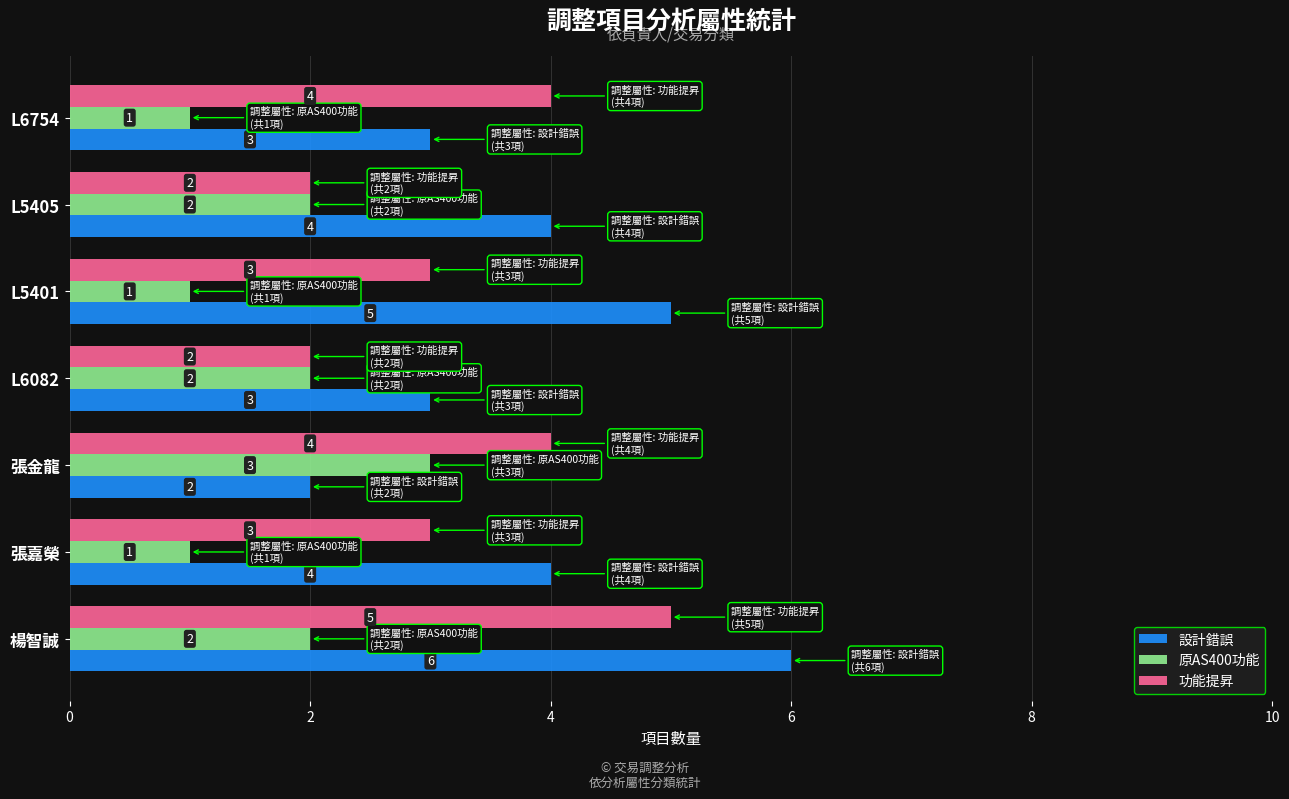

What is the spread (max minus min) of values at L5401?

4